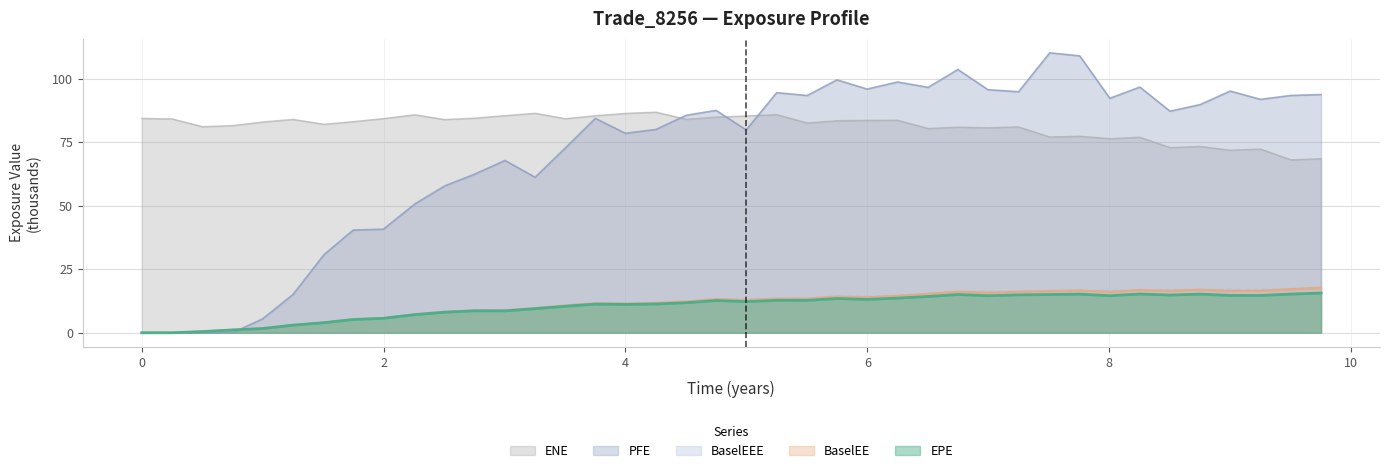

What is the sum of the EPE values at 3.00414 and 0.50277?

9.1